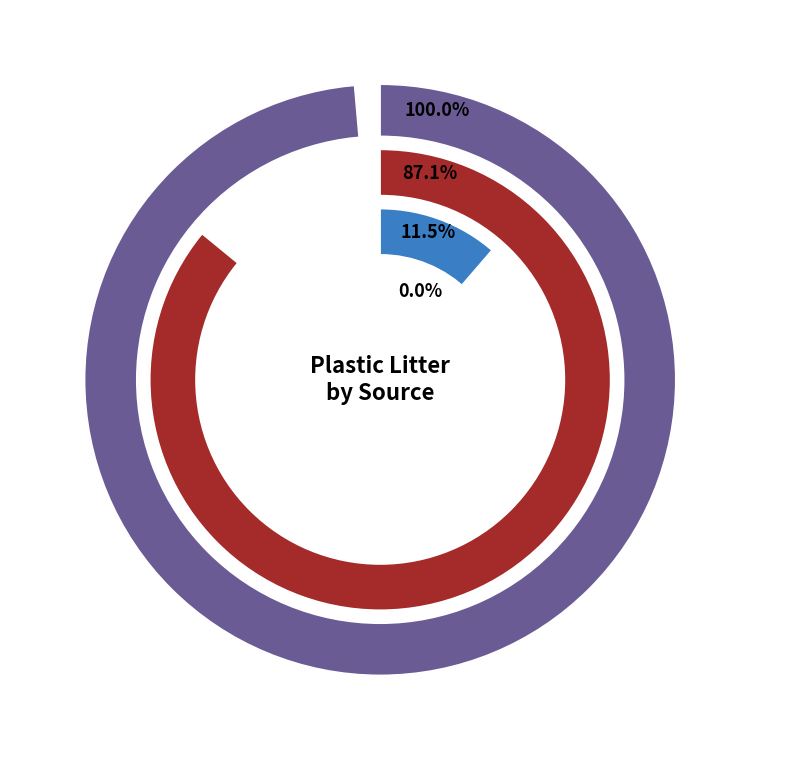

Does 2016 represent more than half of the total?

No